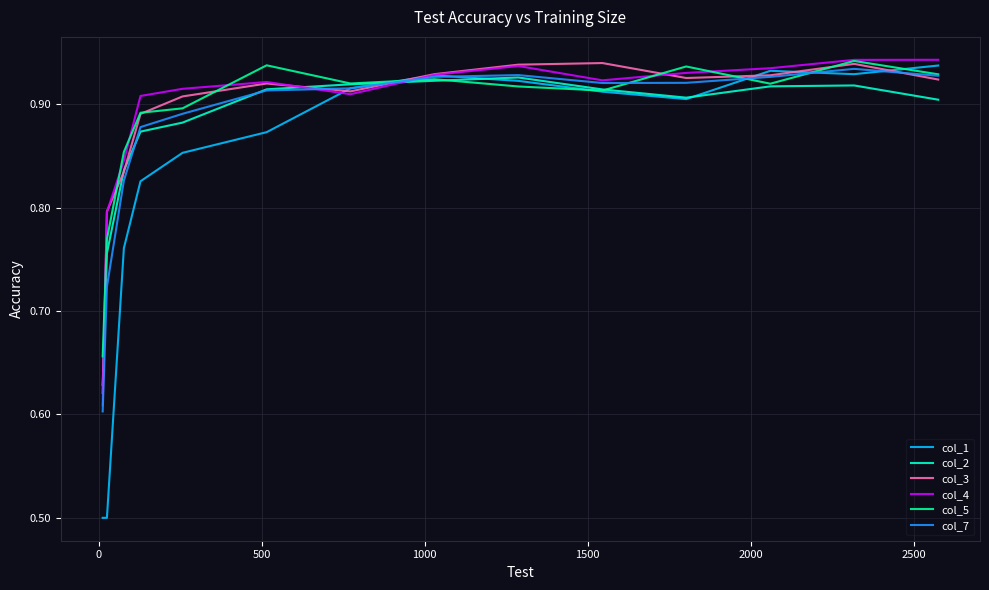

Which series ends up on top after the final intersection of col_4 and col_2?

col_4